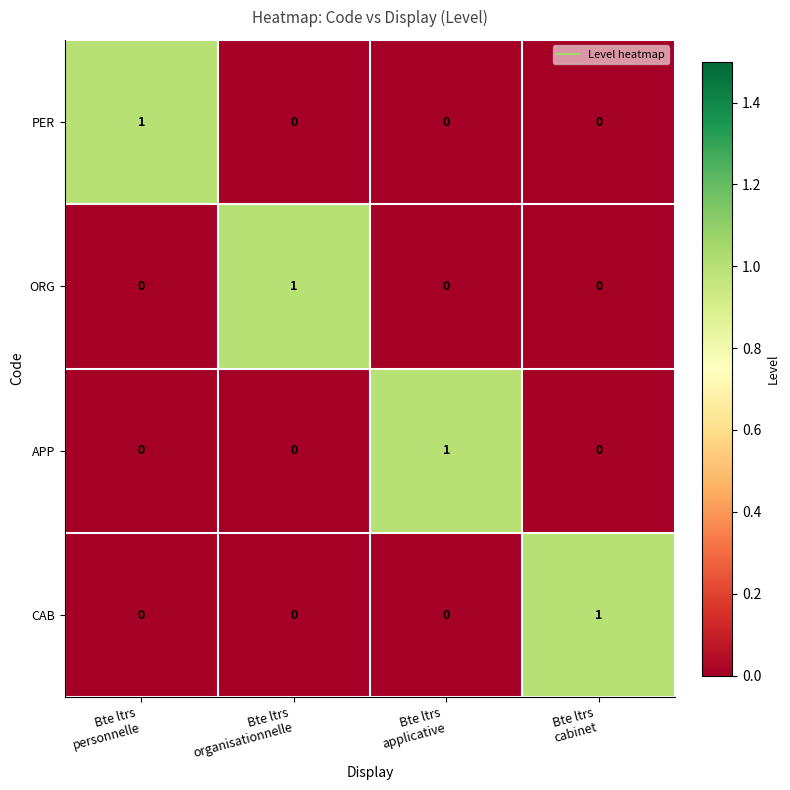

How many PER values are between 0 and 1?

4